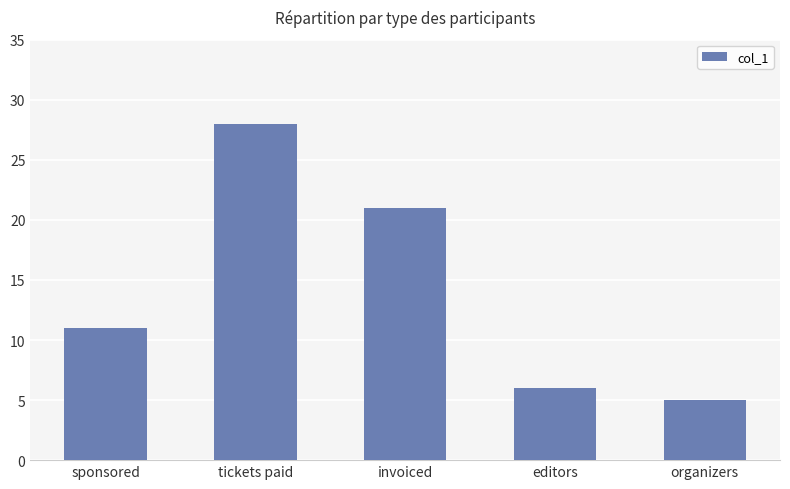

What is the change in value from tickets paid to editors?

-22